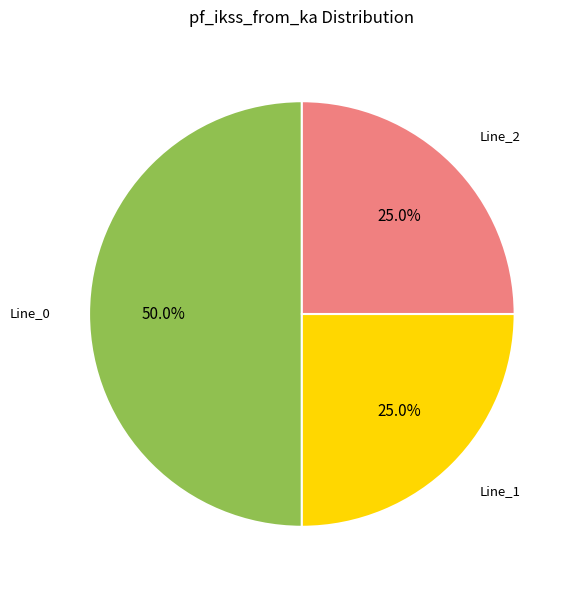

Which slice is the smallest?

Line_1